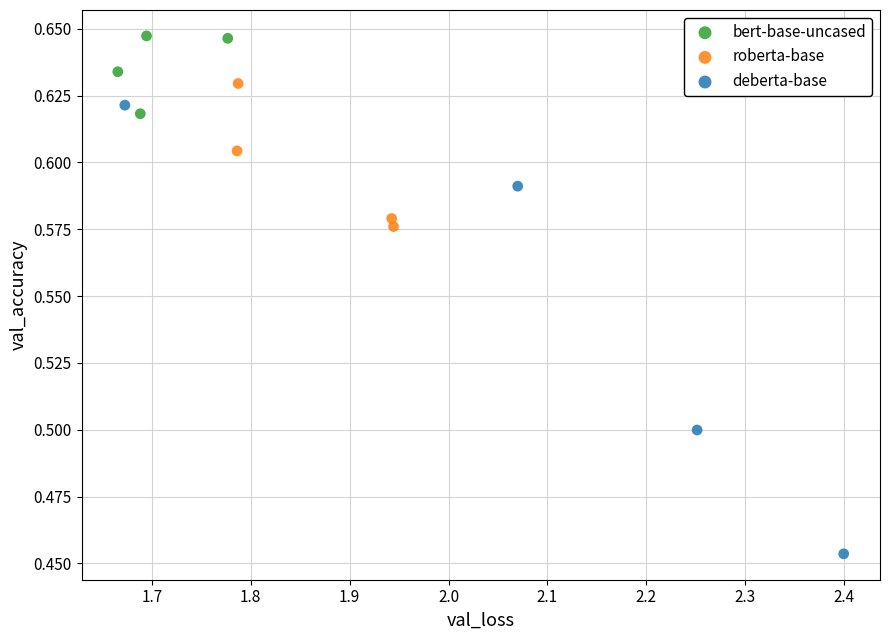

Which series has the largest Y range (max minus min)?

deberta-base